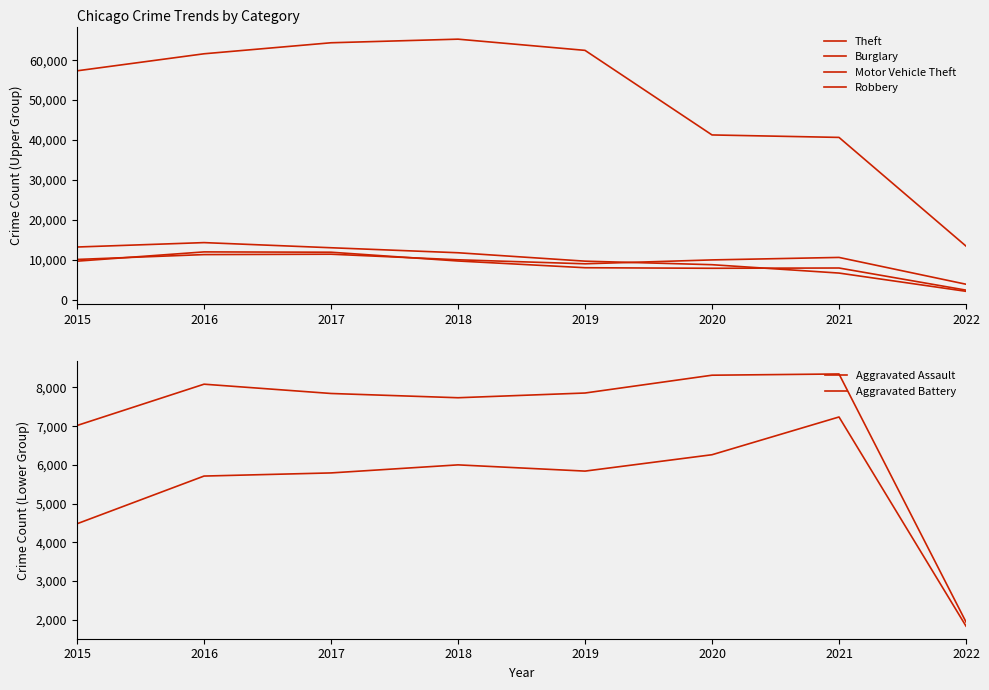

What is the total value across all series at 2015?

101735